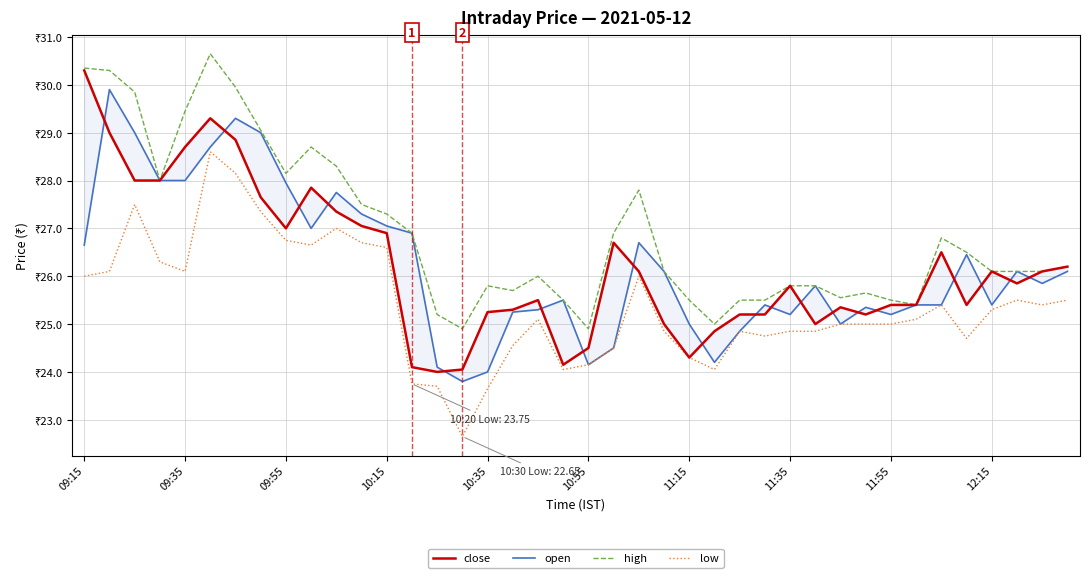

At how many categories does at least one series exceed 24?

40